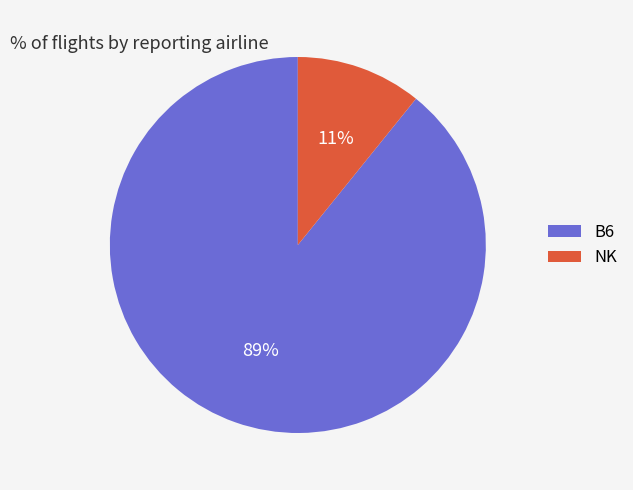

Between NK and B6, which is larger?

B6